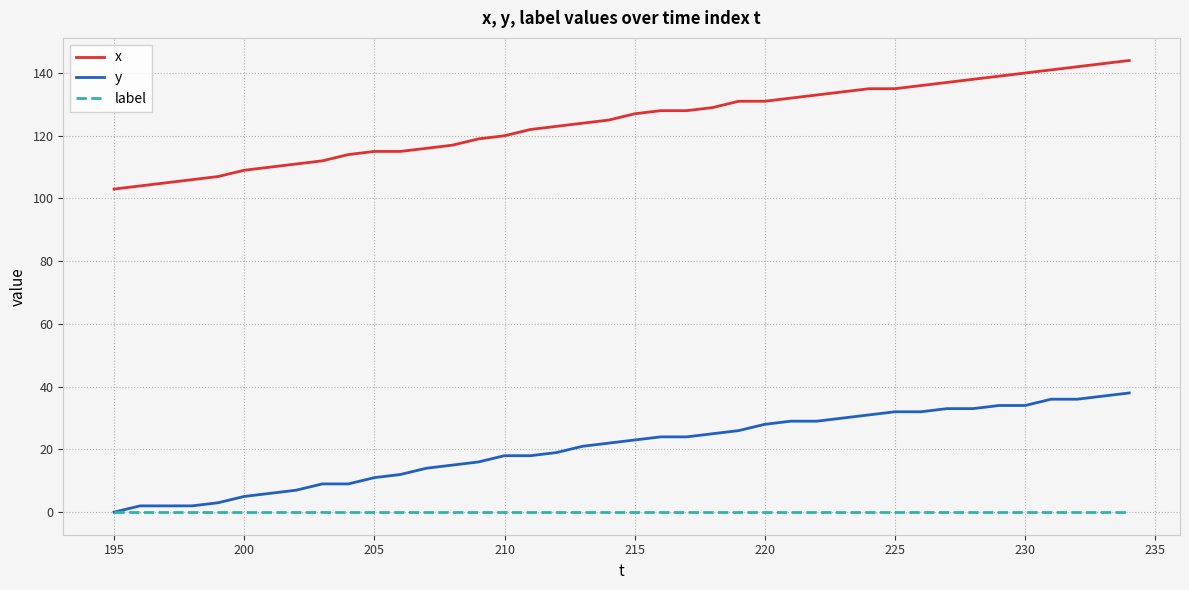

Which series has the widest spread of values?

x